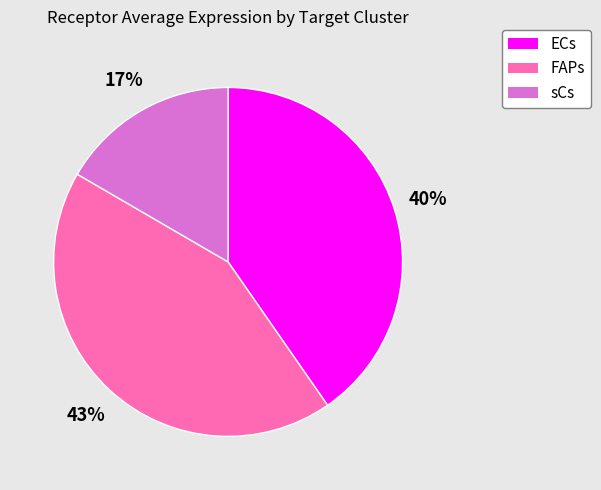

What is the largest slice in the pie chart?

FAPs